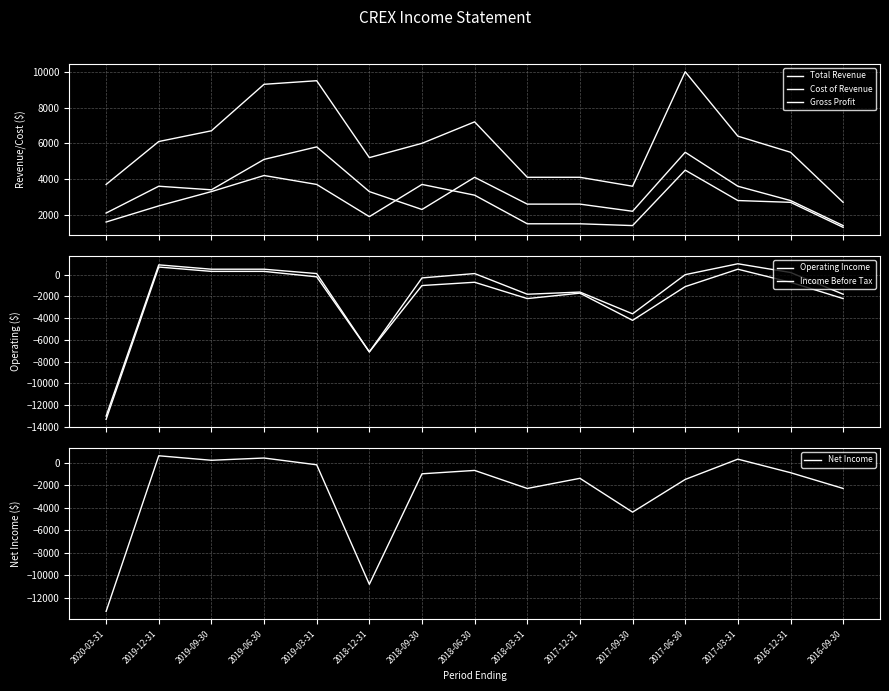

What is the sum of all Net Income values?

-37200